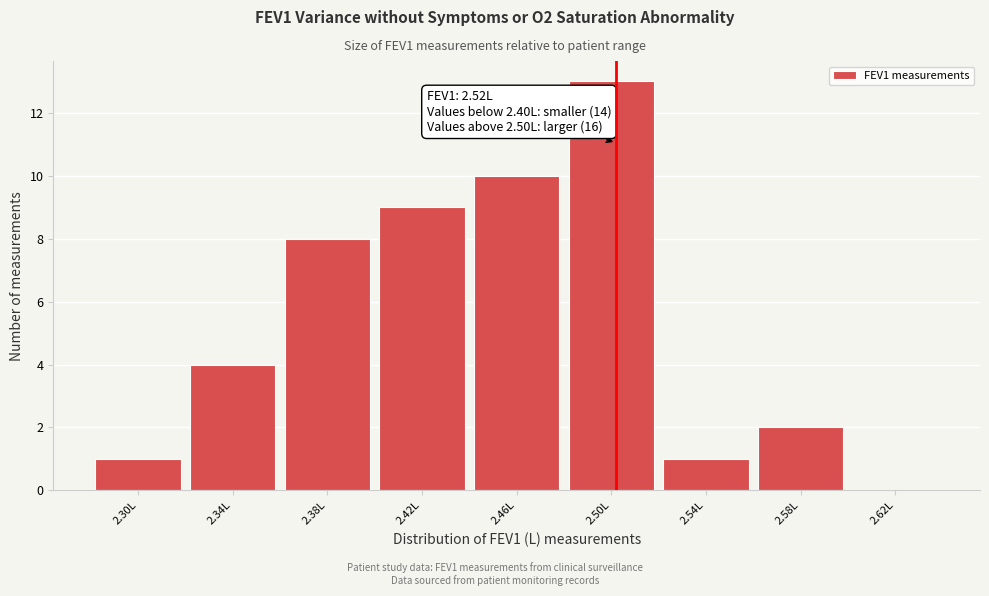

Reading left to right, transcribe all the data shown in this chart.

2.30L=1	2.34L=4	2.38L=8	2.42L=9	2.46L=10	2.50L=13	2.54L=1	2.58L=2	2.62L=0